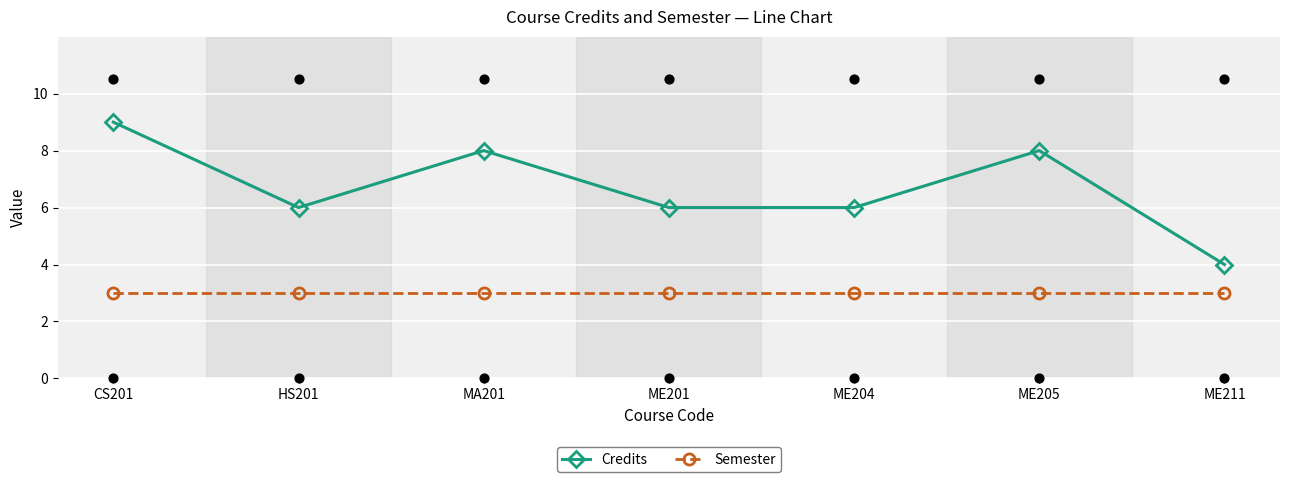

Which series has the largest total across all categories?

Credits